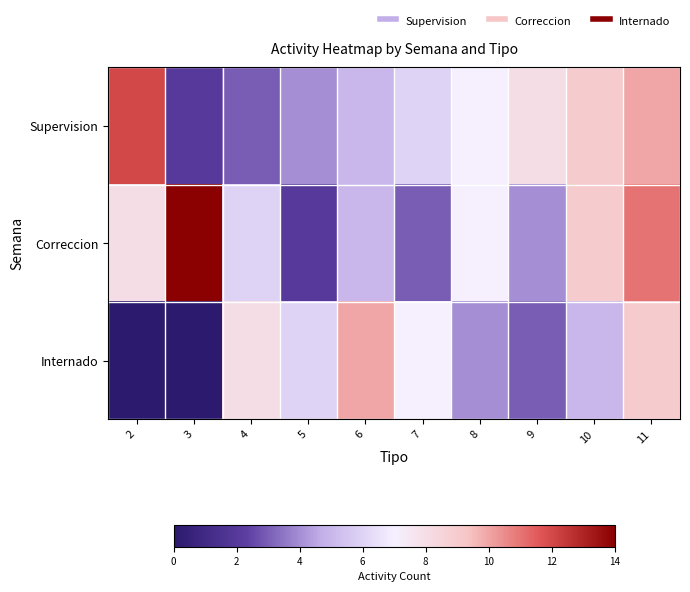

How many data points does each series have?

10